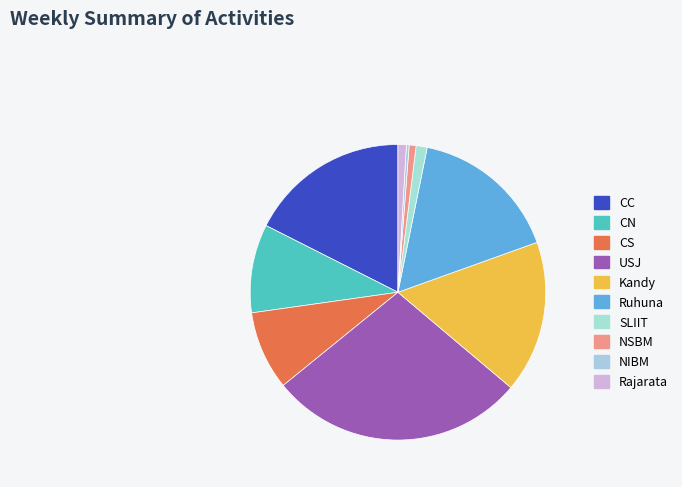

Combined, do USJ and CN account for over 50%?

No